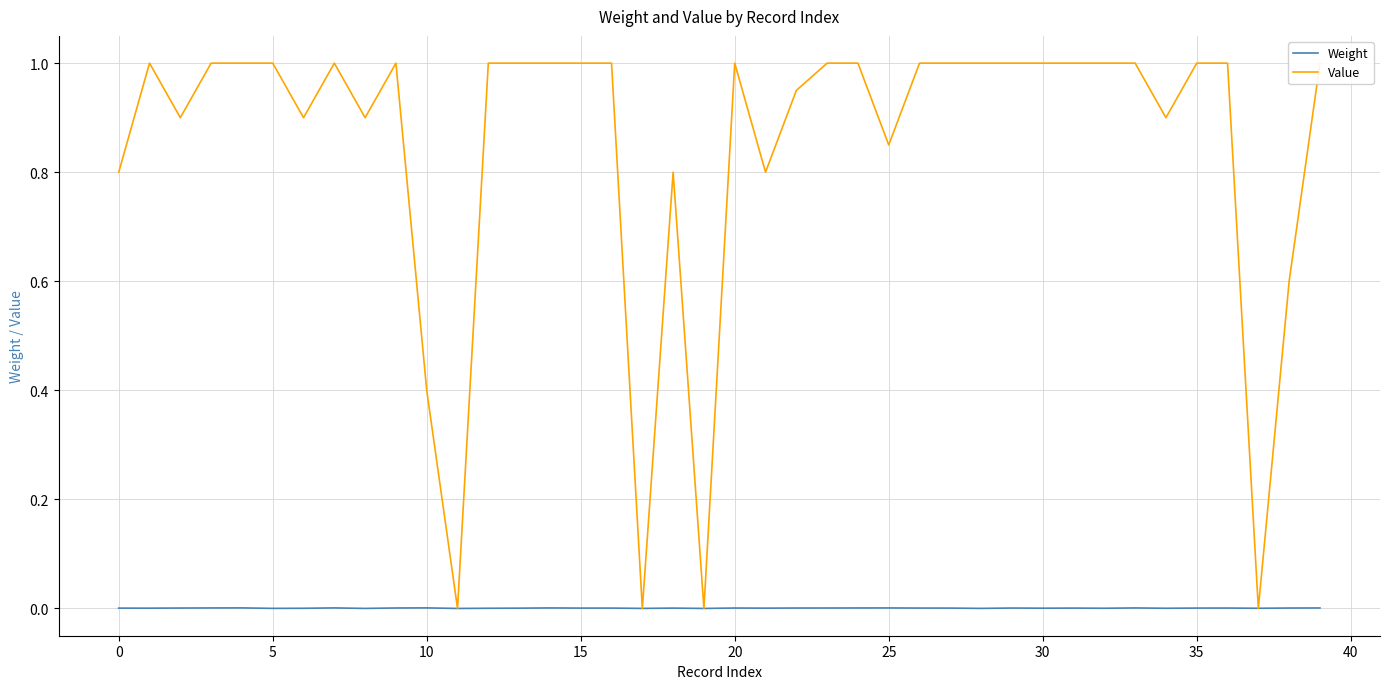

Is the value of Value at 30 greater than the value of Weight at 10?

Yes